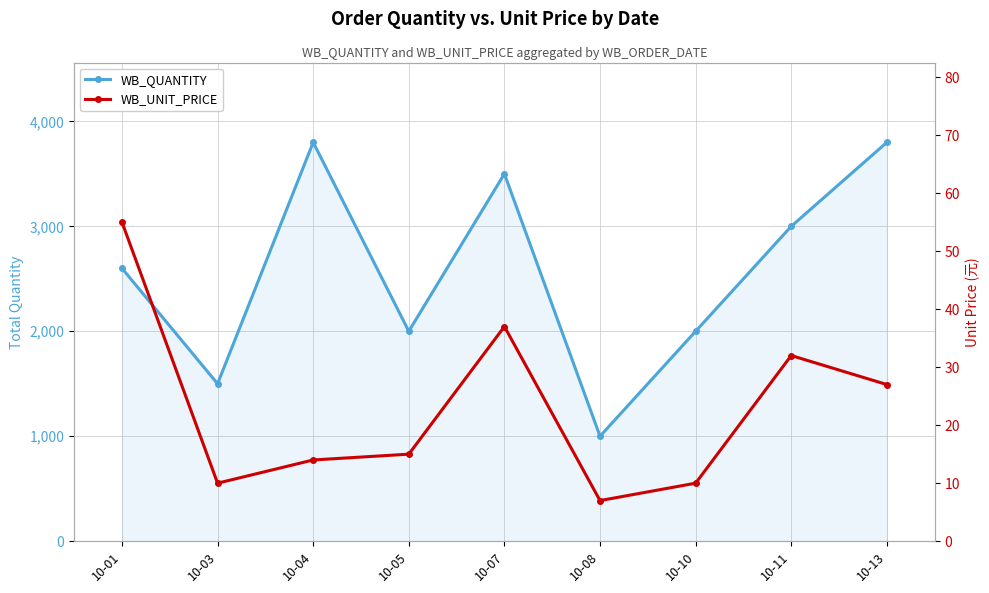

At how many categories does at least one series exceed 46?

9